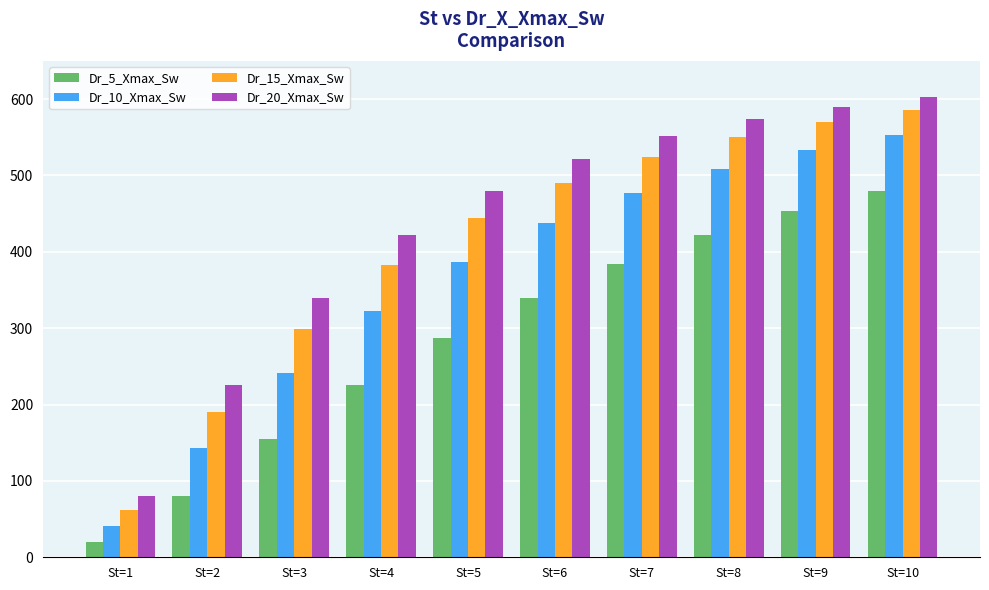

What is the maximum value shown in the chart?

602.8